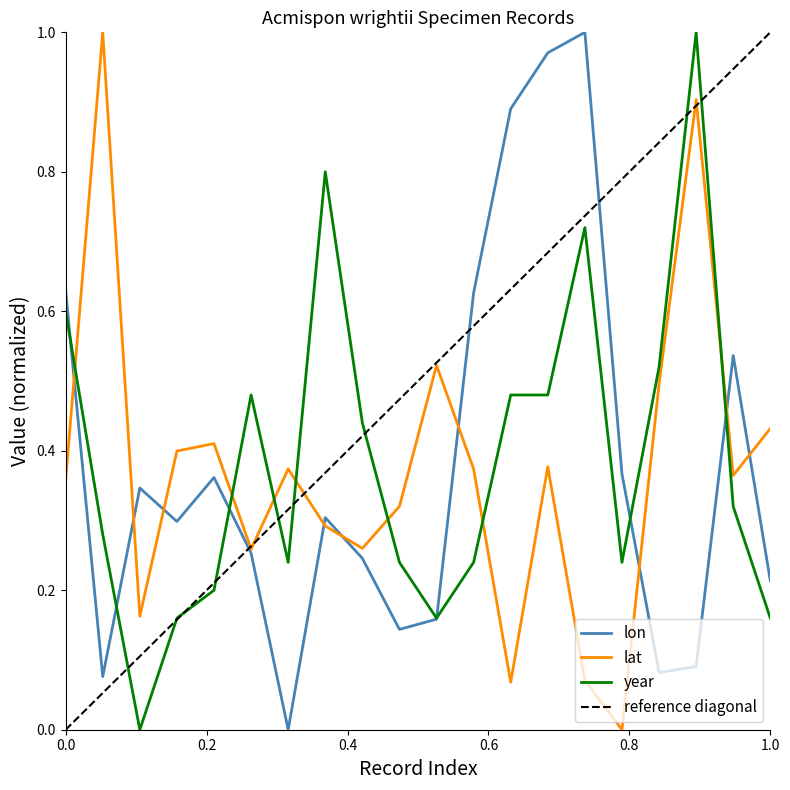

Which series ends up on top after the final intersection of year and lat?

lat